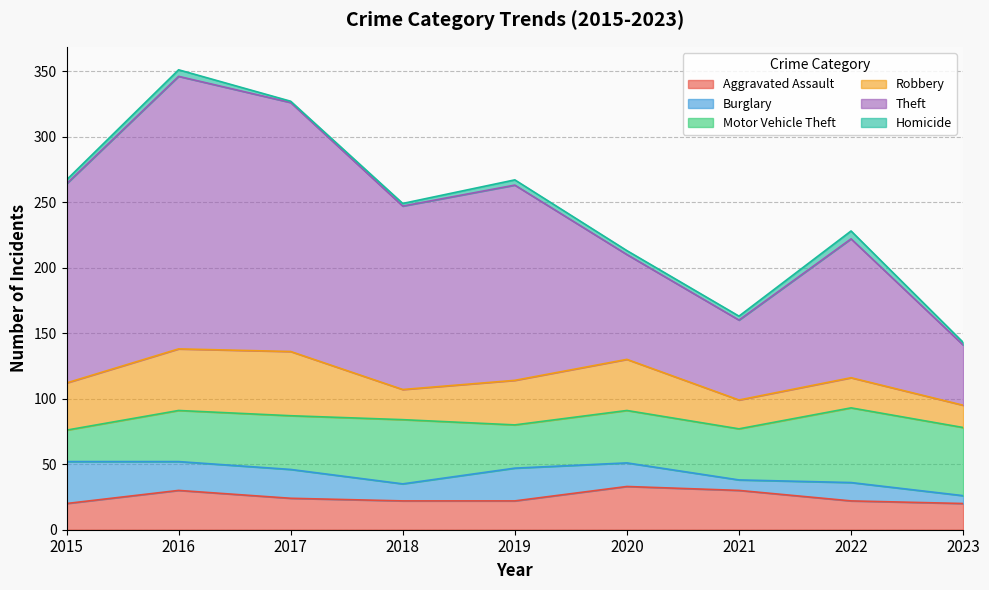

What is the difference between the highest and lowest values at 2022?

100